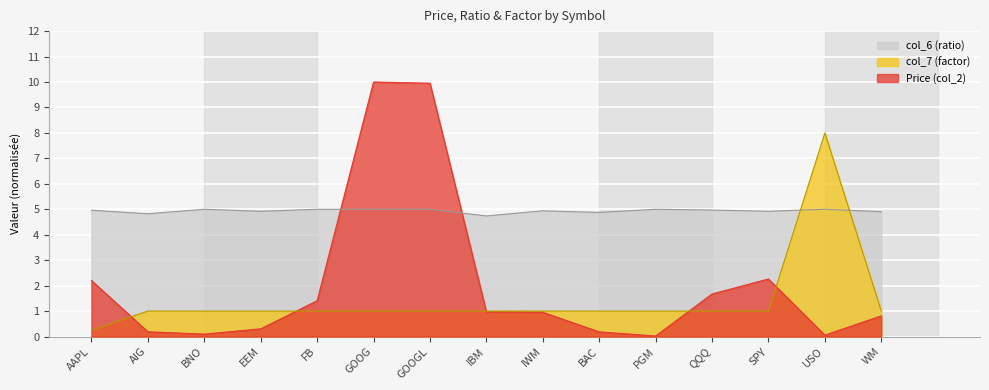

Rank the categories by col_6 (ratio) value from lowest to highest.

IBM, AIG, BAC, WM, EEM, SPY, IWM, AAPL, QQQ, BNO, FB, GOOG, GOOGL, PGM, USO